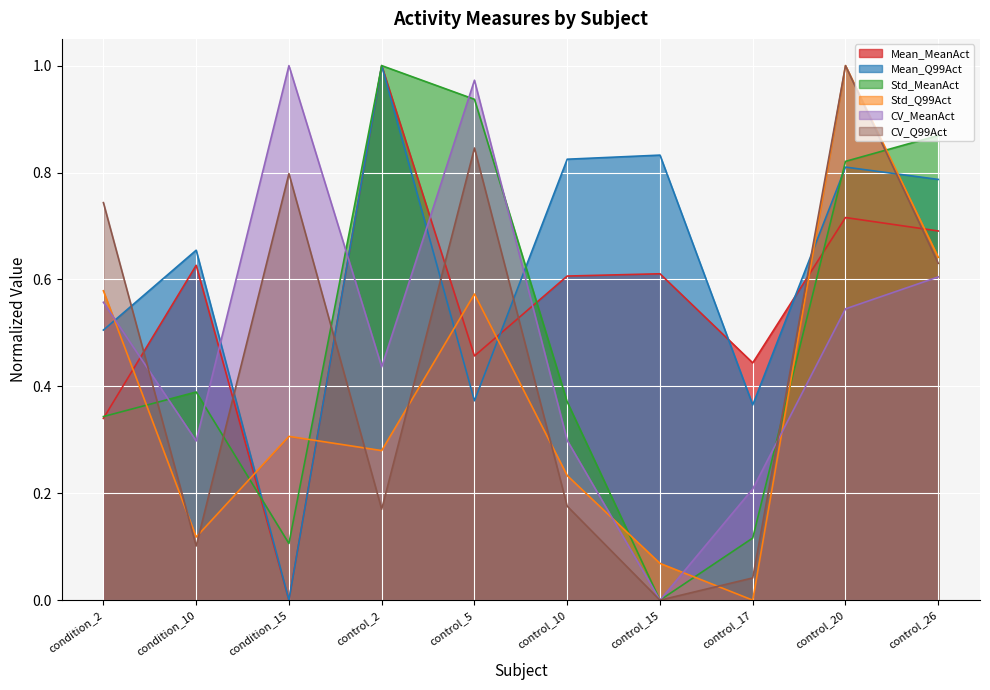

Where do CV_Q99Act and Mean_MeanAct first cross each other?

condition_2 and condition_10